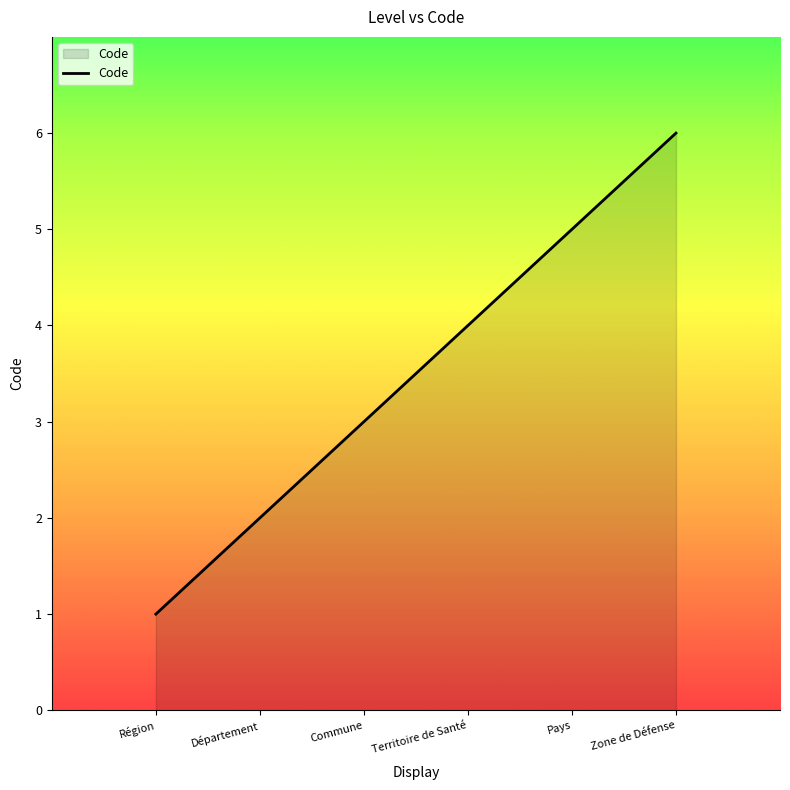

What position from the right is Département?

5